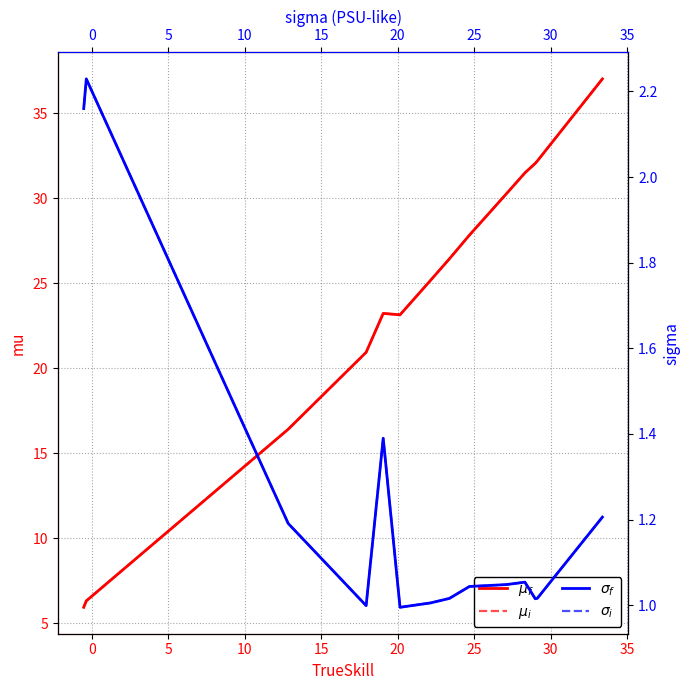

The value of $\mu_i$ at 0 is 6.8. True or false?

False